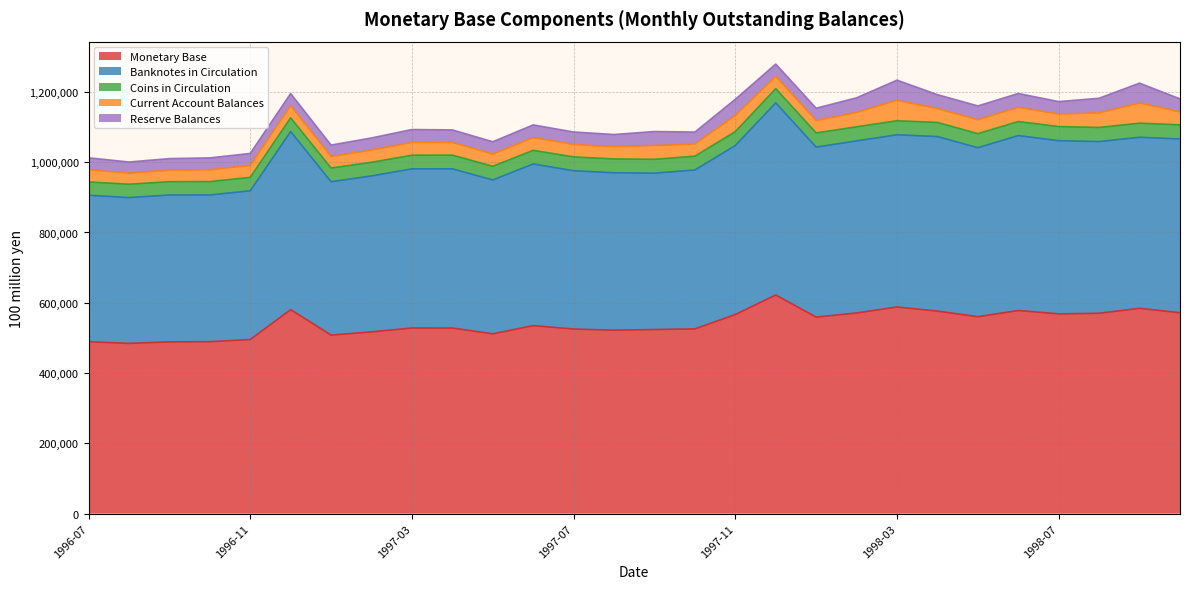

What is the difference between the second highest and minimum values in the Monetary Base series?

103553